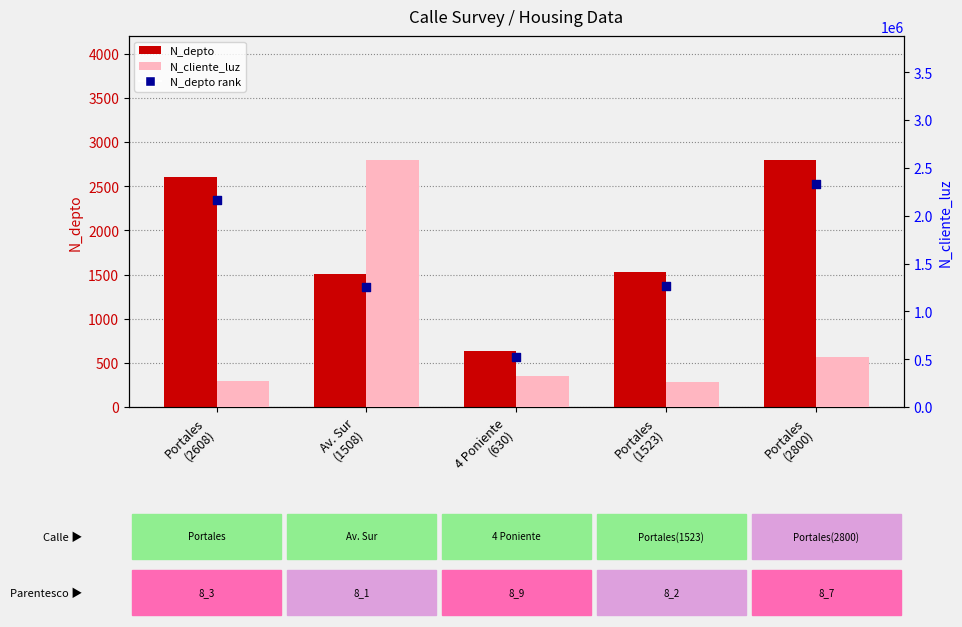

Which series contains the highest Y value?

N_cliente_luz